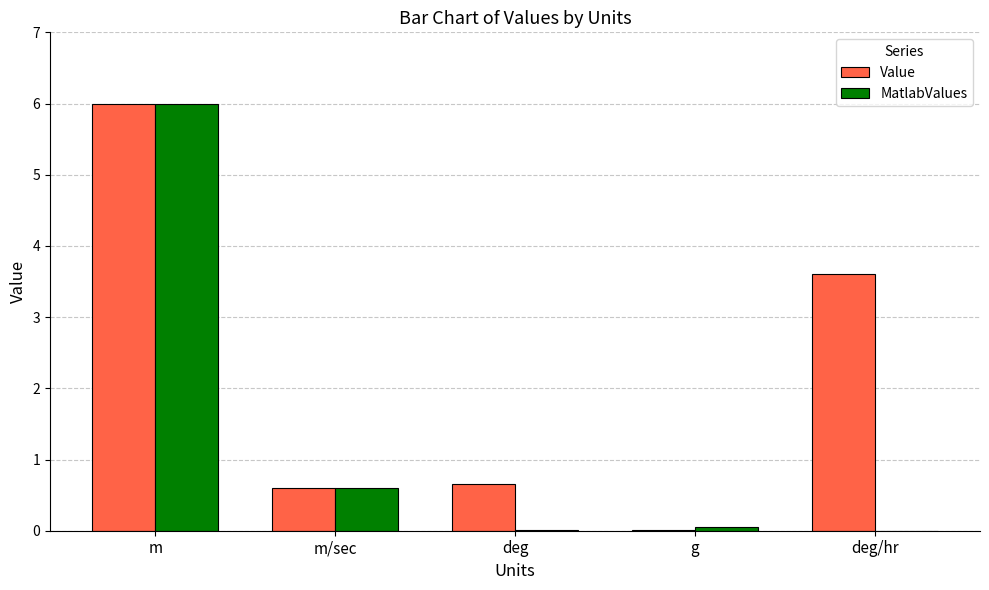

What is the maximum value shown in the chart?

6.0